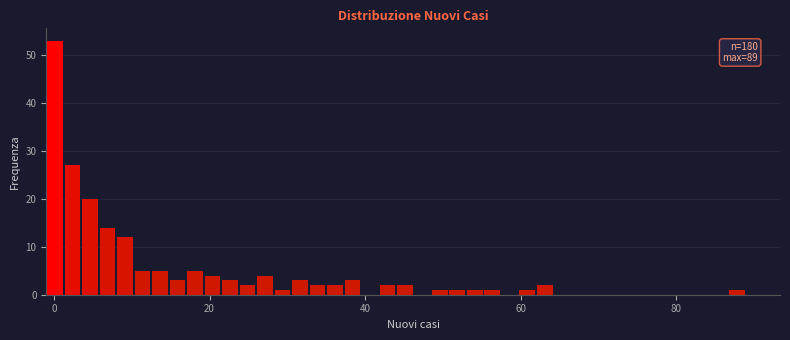

Read against the x-axis, roughly where is the centre of the tallest bar?

0